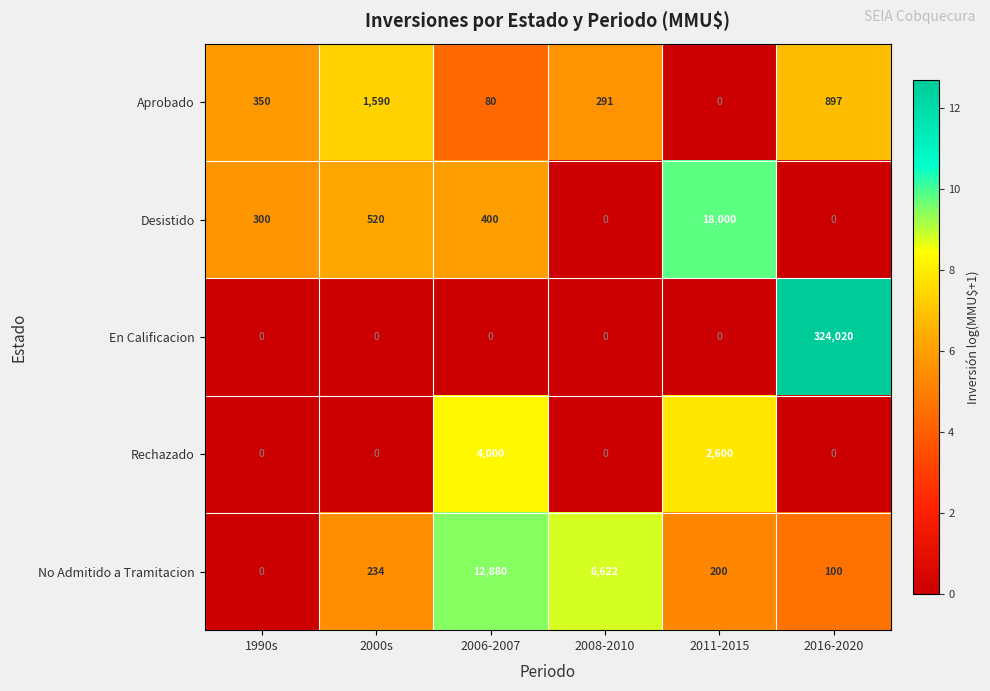

Between 1990s and 2008-2010, which series saw the biggest shift?

No Admitido a Tramitacion